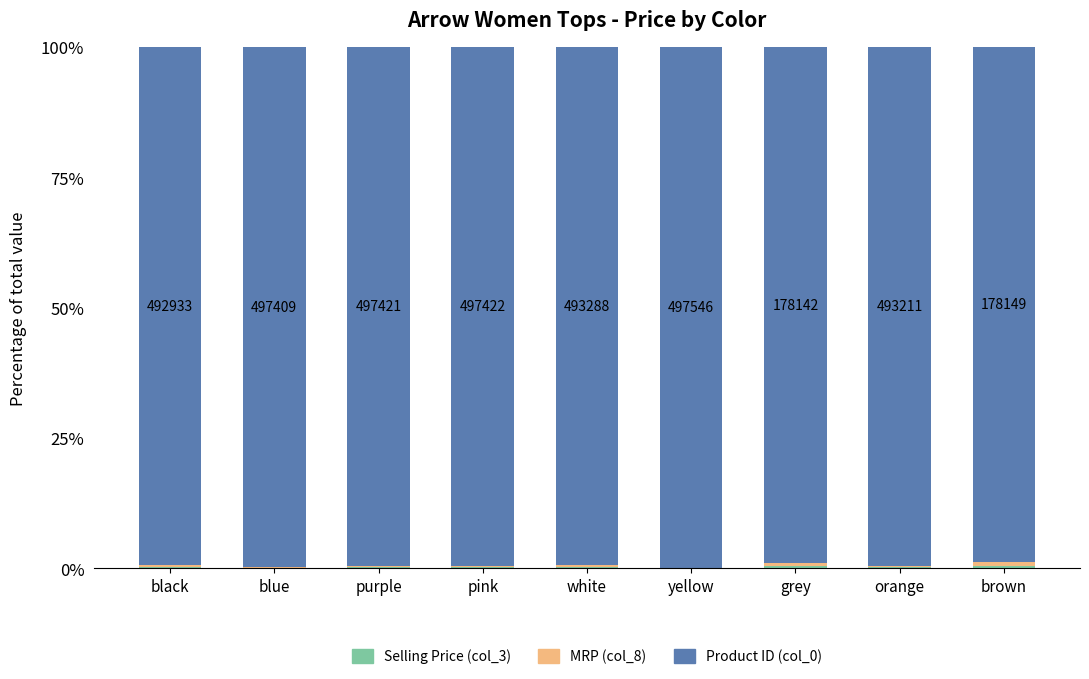

What is the sum of all Selling Price (col_3) values?

2.5